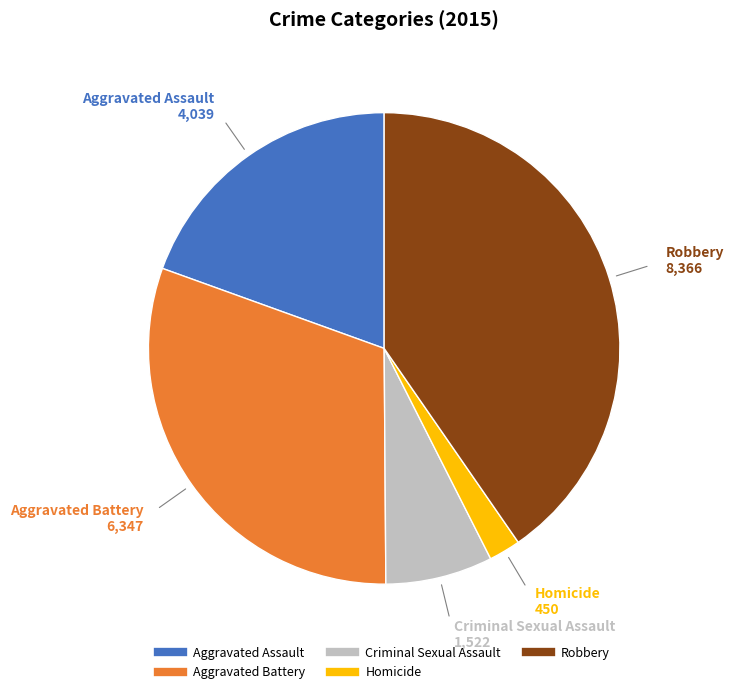

How many segments does this pie chart have?

5